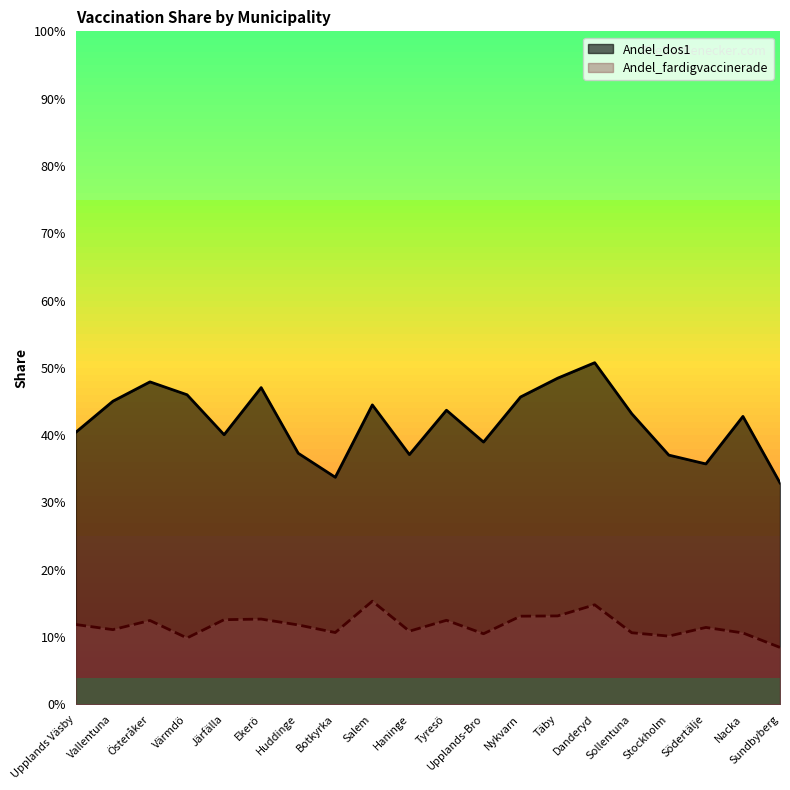

What are all the series names shown in the legend?

Andel_dos1, Andel_fardigvaccinerade